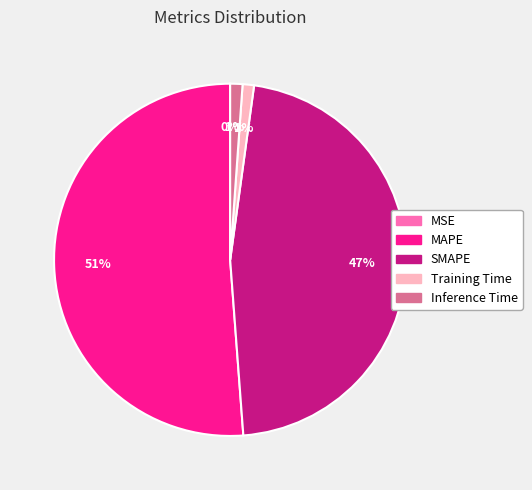

What is the largest slice in the pie chart?

MAPE